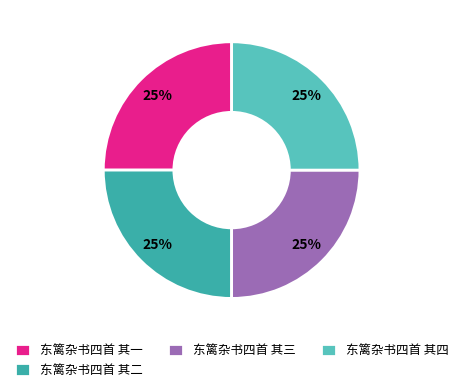

Is there any slice that represents more than half of the pie?

No